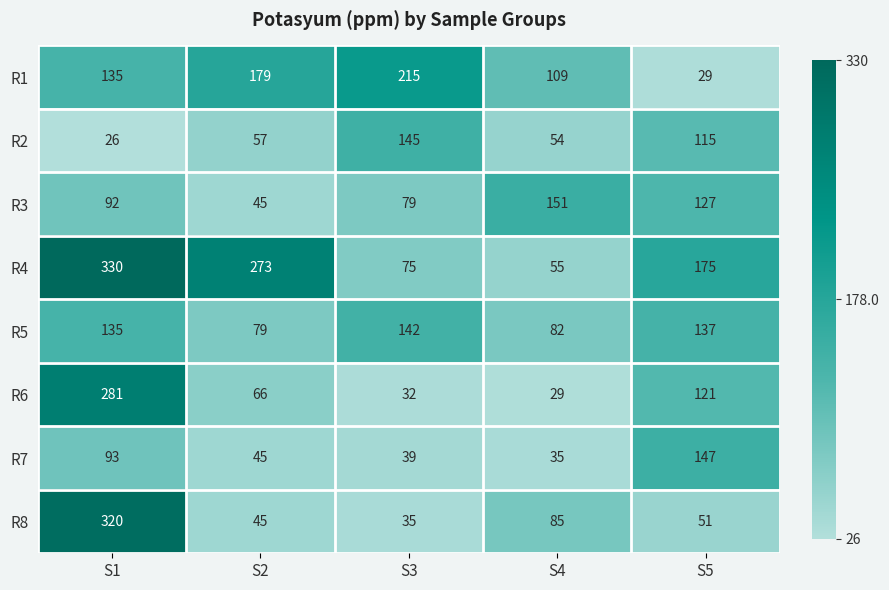

The value of R6 at S2 is 66. True or false?

True